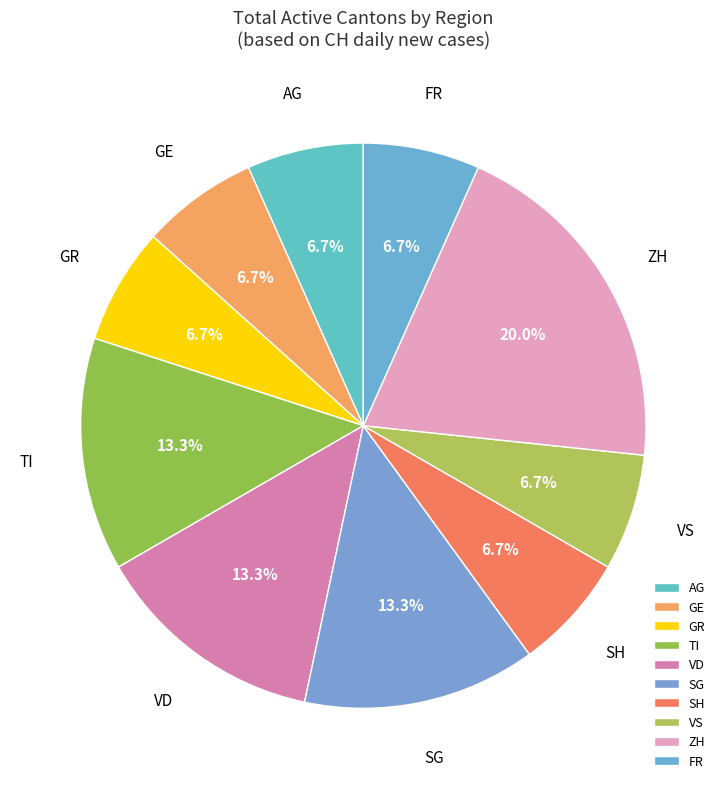

Does VD represent more than half of the total?

No